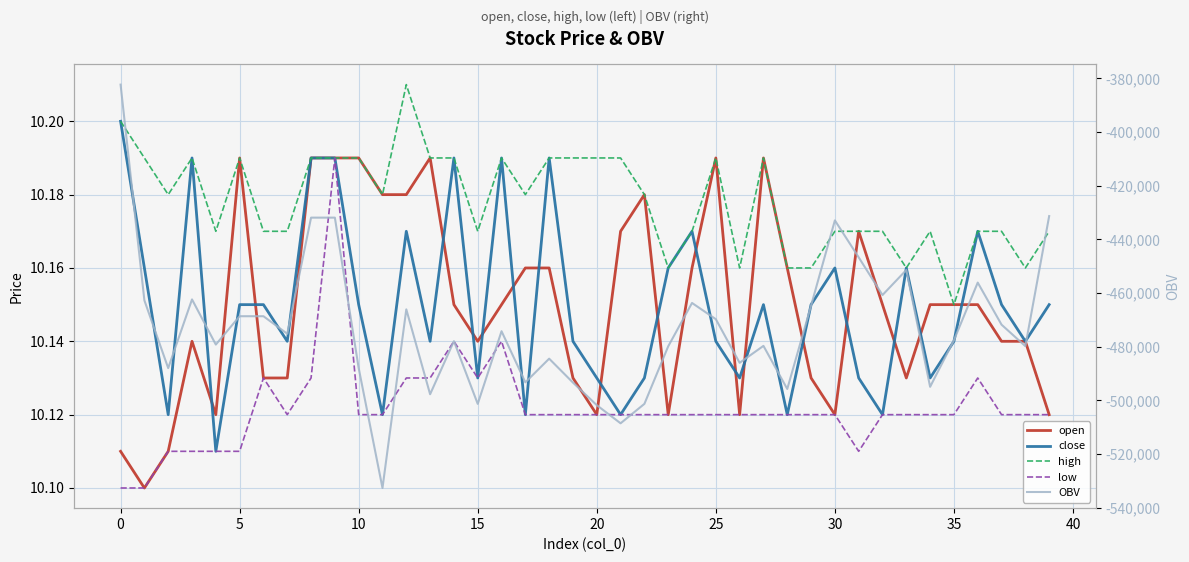

True or false: high has a value of 2.5 at 23.

False